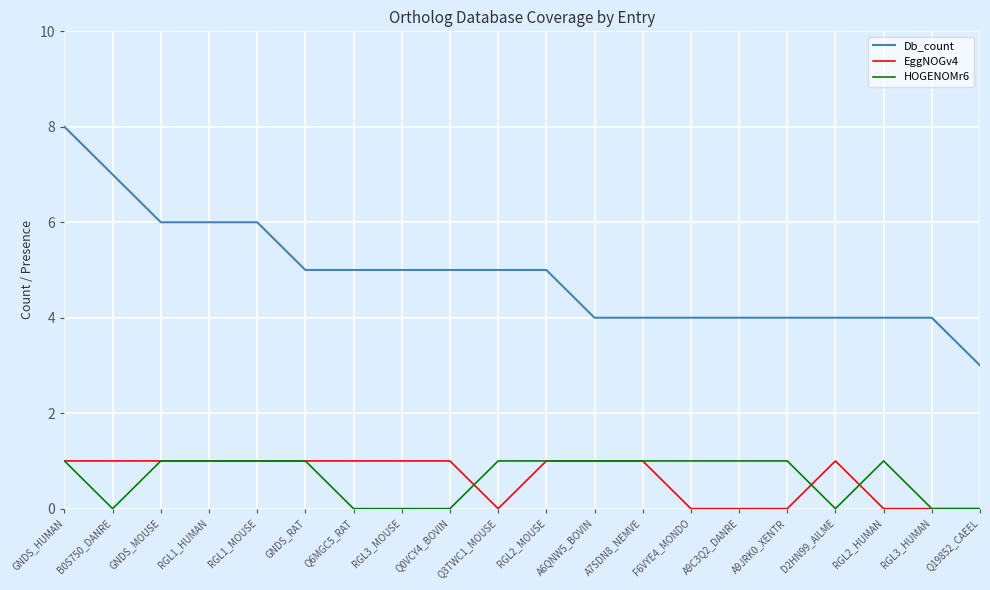

Is it true that Db_count equals 12 at GNDS_HUMAN?

False